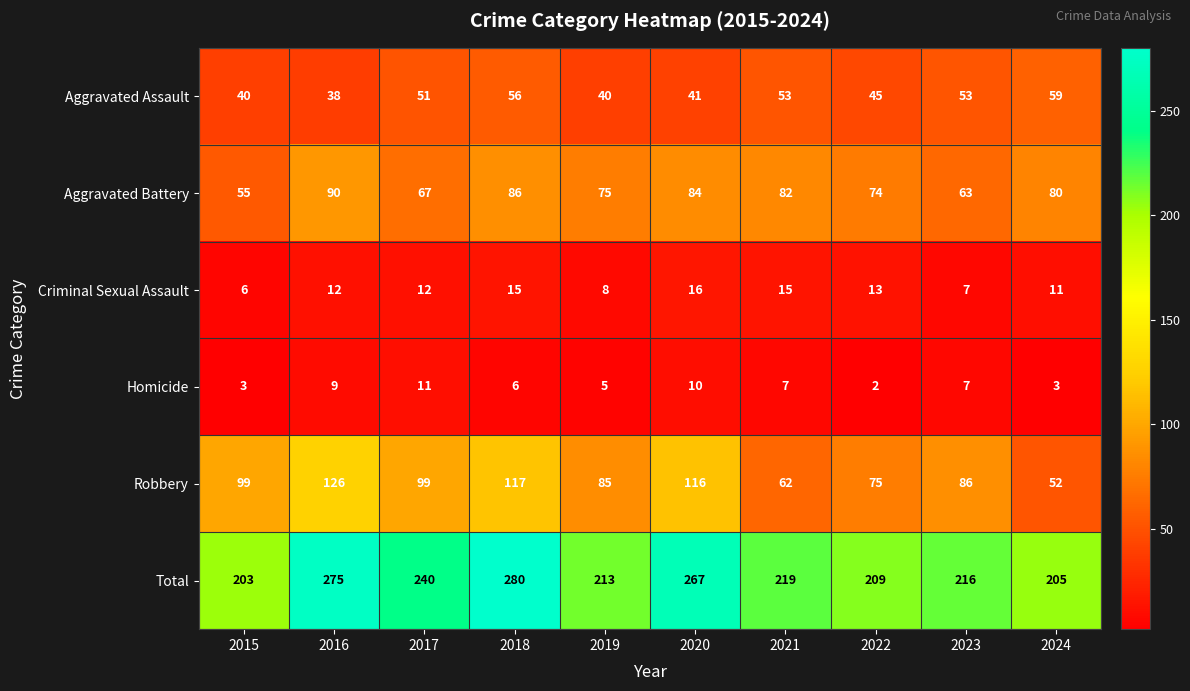

List the series in order of their peak value, lowest first.

Homicide, Criminal Sexual Assault, Aggravated Assault, Aggravated Battery, Robbery, Total